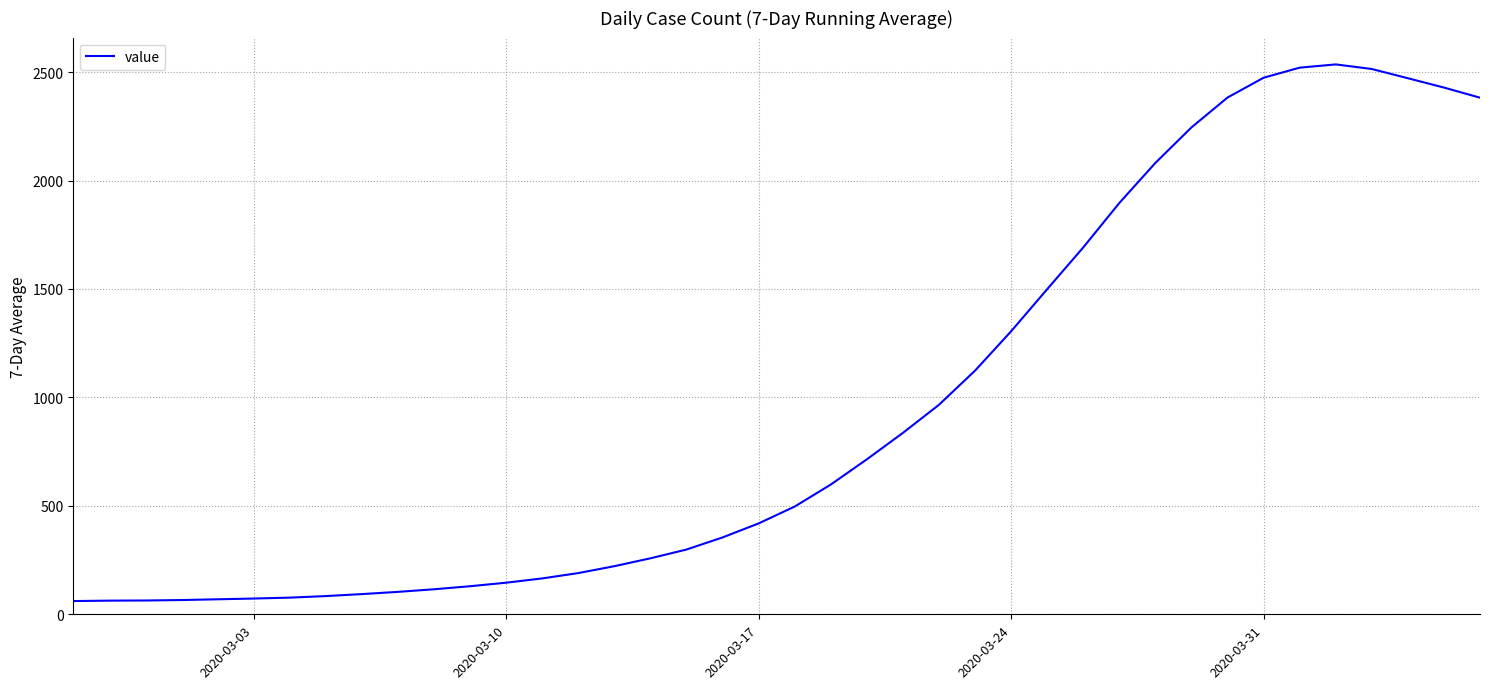

Is this an area chart (filled region under the line)?

No